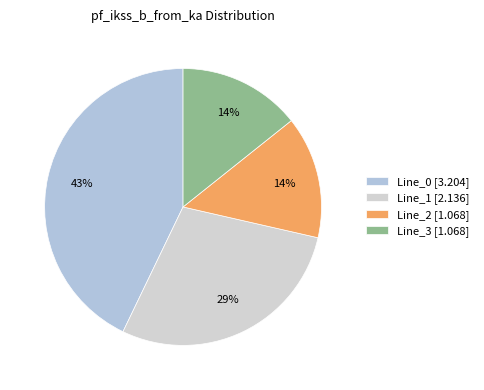

What percentage is the Line_2 slice, to the nearest percent?

14%